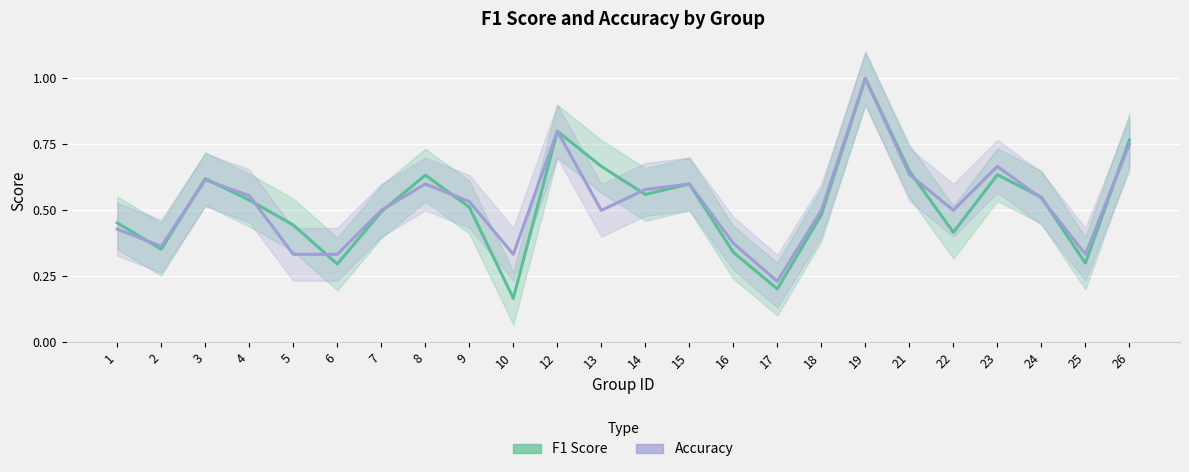

At how many categories does at least one series exceed 0?

24